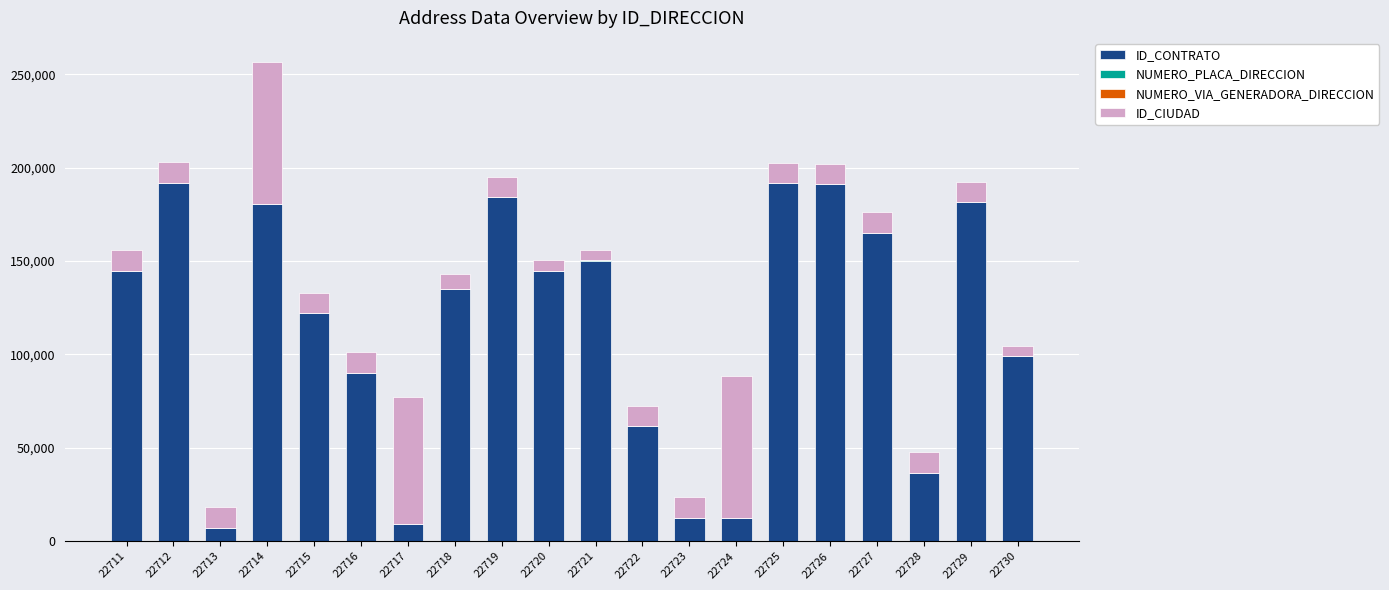

The ID_CONTRATO series shows 181372 at 22729. True or false?

True